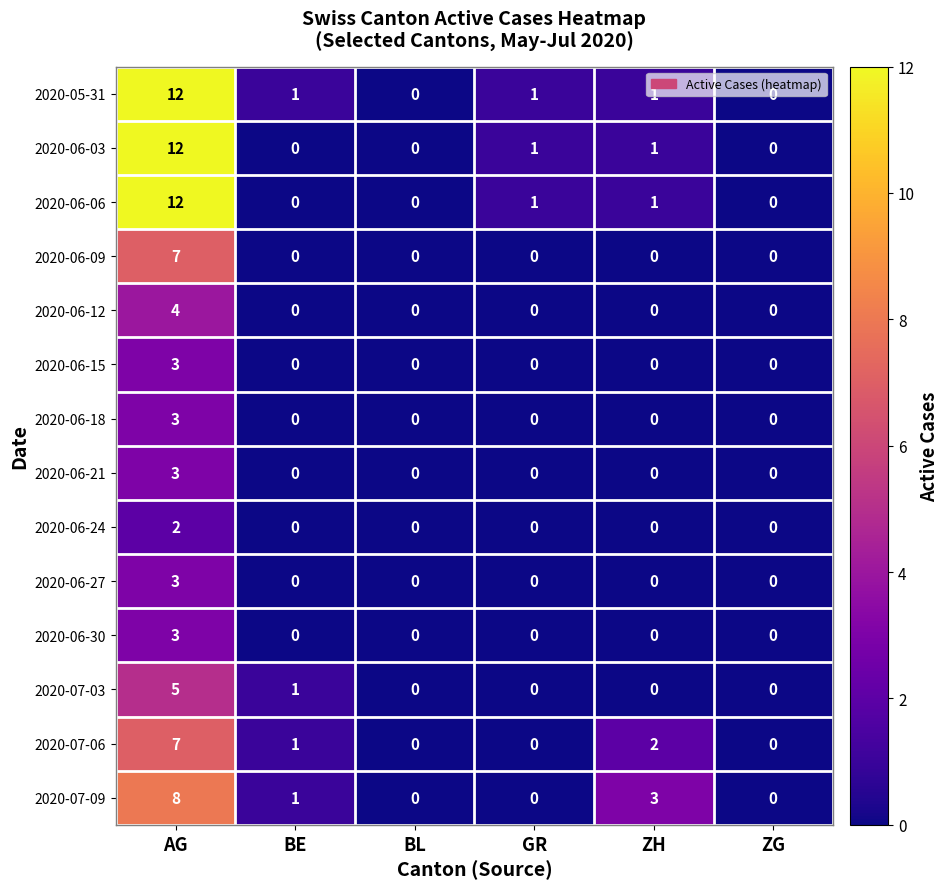

Which series has the largest total across all categories?

2020-05-31